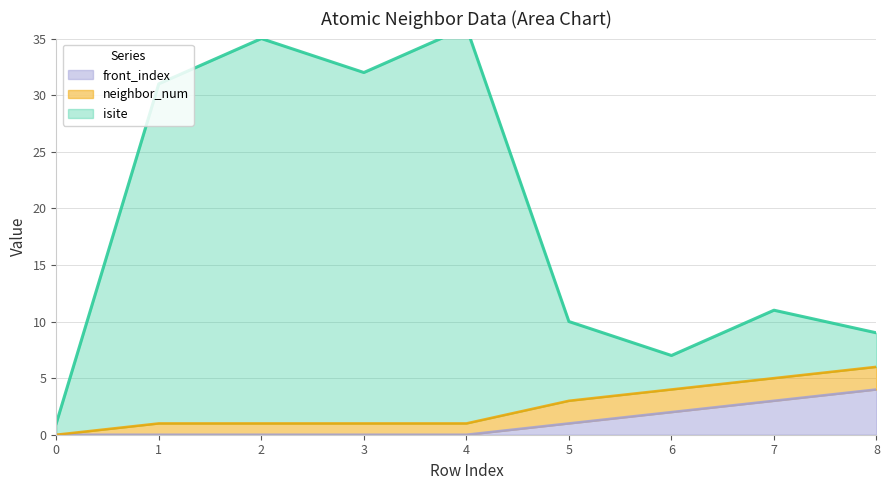

True or false: front_index and isite intersect in this chart.

False